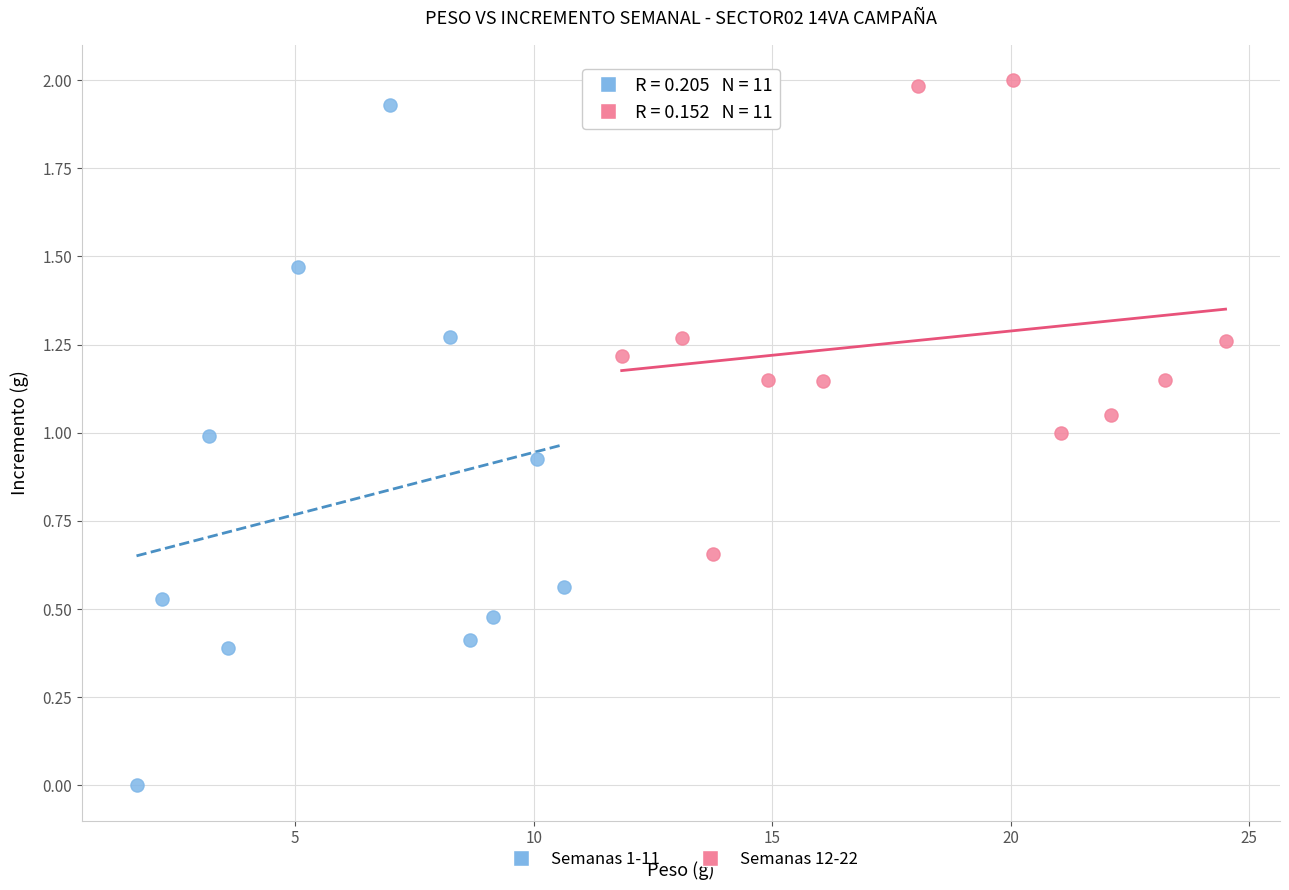

Which series has the widest spread of Y values?

Semanas 1-11